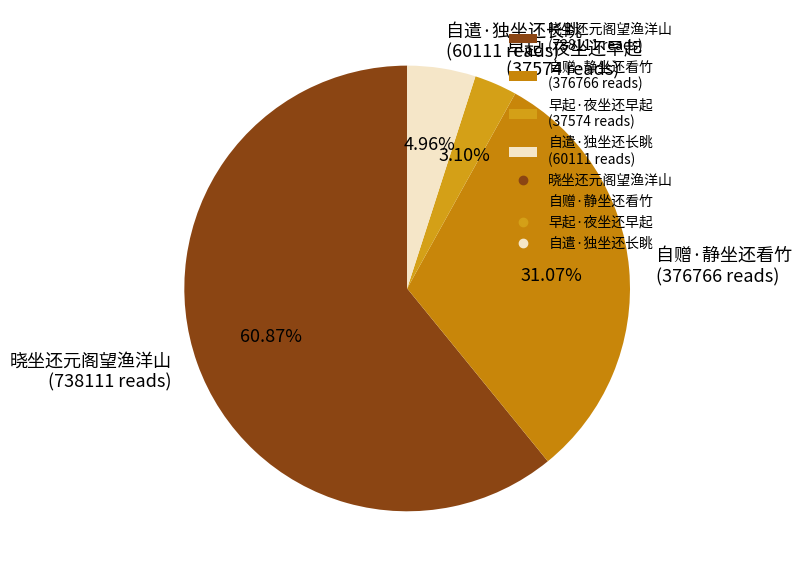

How many segments does this pie chart have?

4